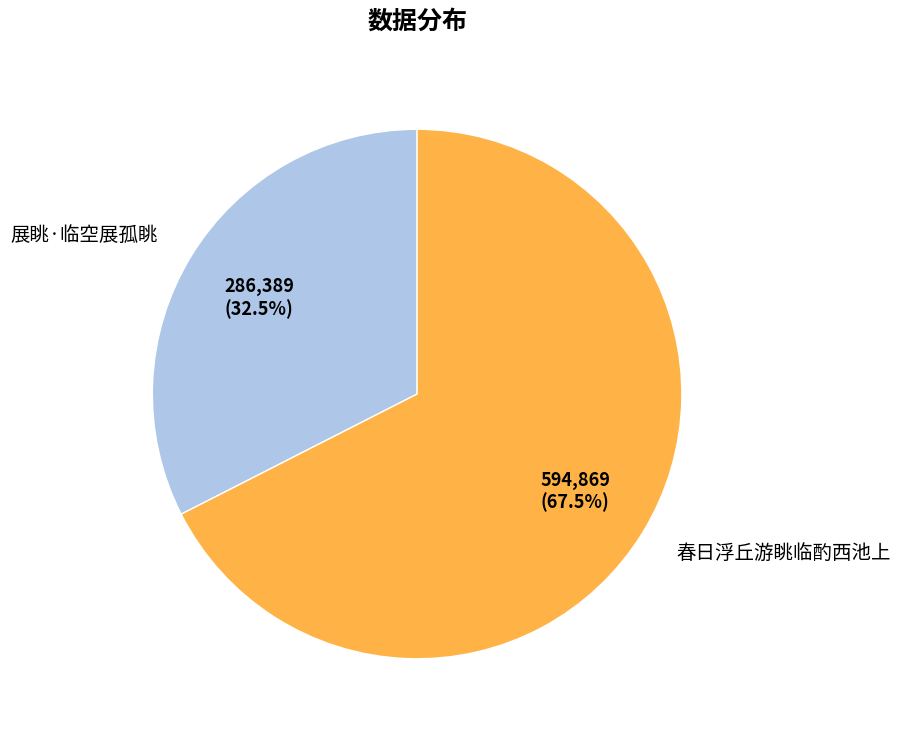

Approximately how many times larger is the value at 春日浮丘游眺临酌西池上 compared to 展眺·临空展孤眺?

2.1